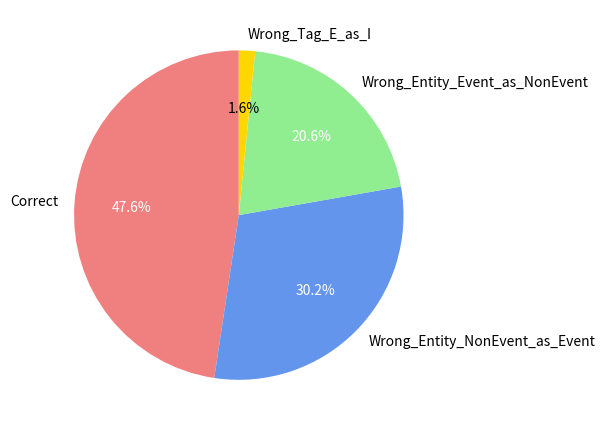

To the nearest percent, what portion does Wrong_Entity_NonEvent_as_Event represent?

30%